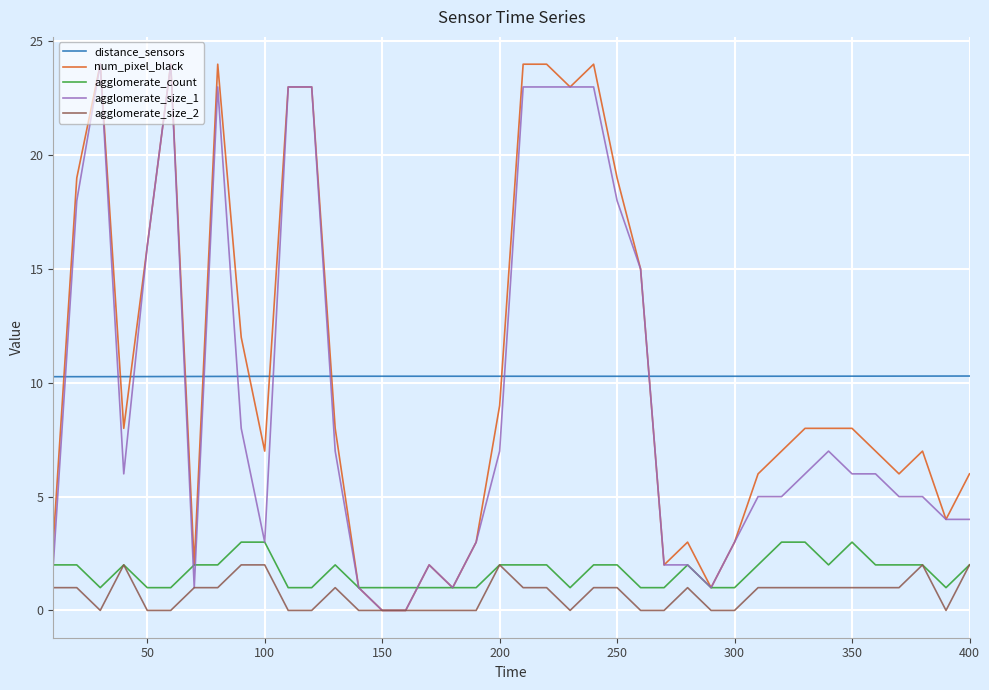

What is the minimum value for distance_sensors?

10.3